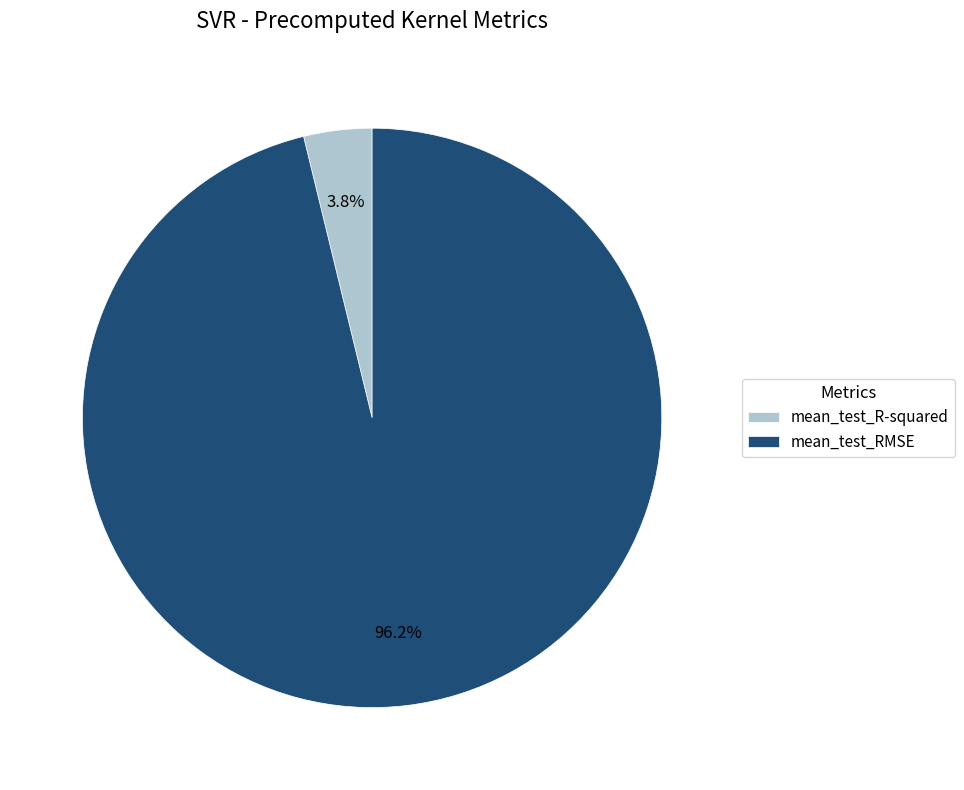

The mean_test_R-squared slice represents 4% of the pie. True or false?

True